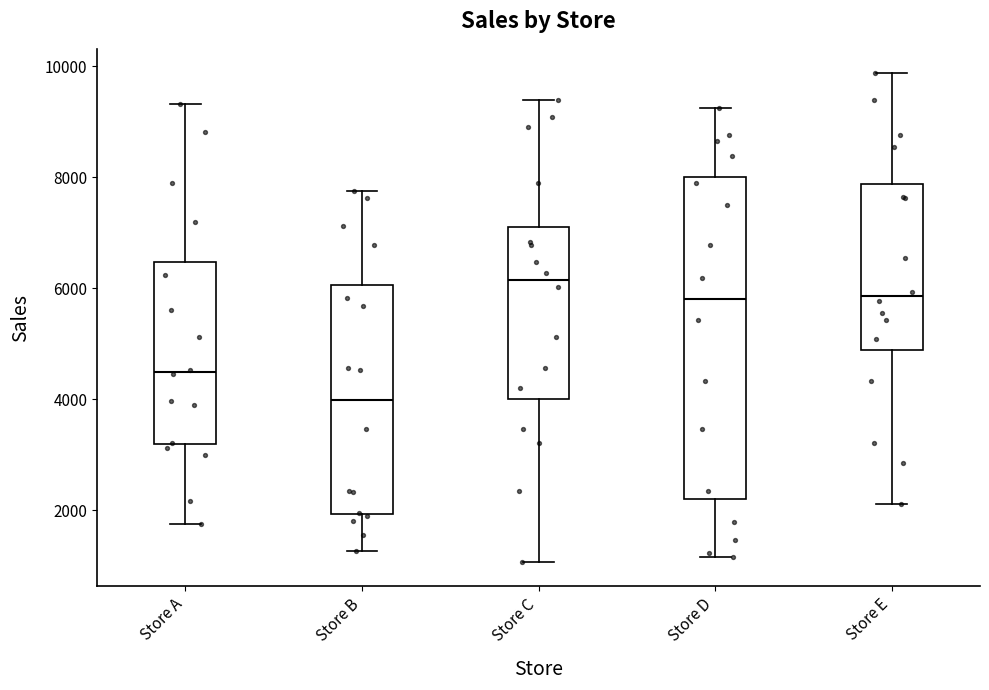

Comparing the boxes themselves (not the whiskers), which one is the tallest?

Store D